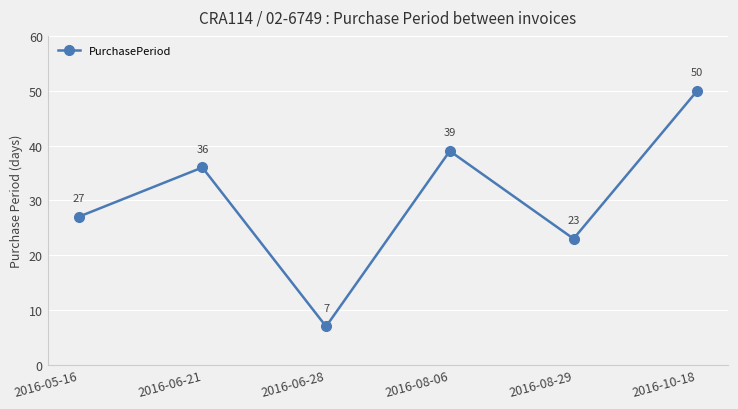

The value at 2016-08-06 is 56. True or false?

False